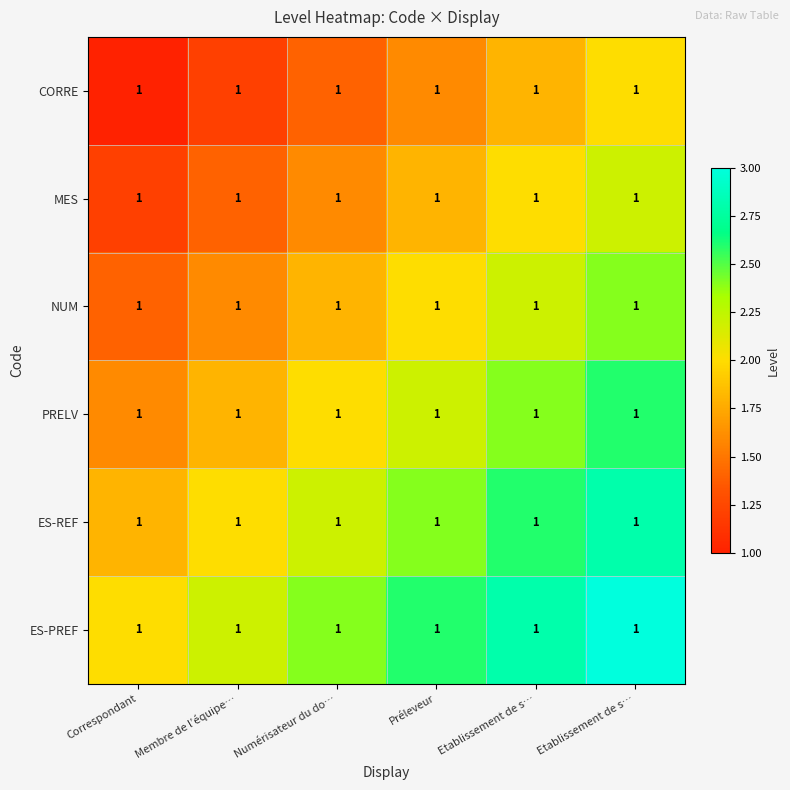

How many ES-REF values are between 2 and 3?

5